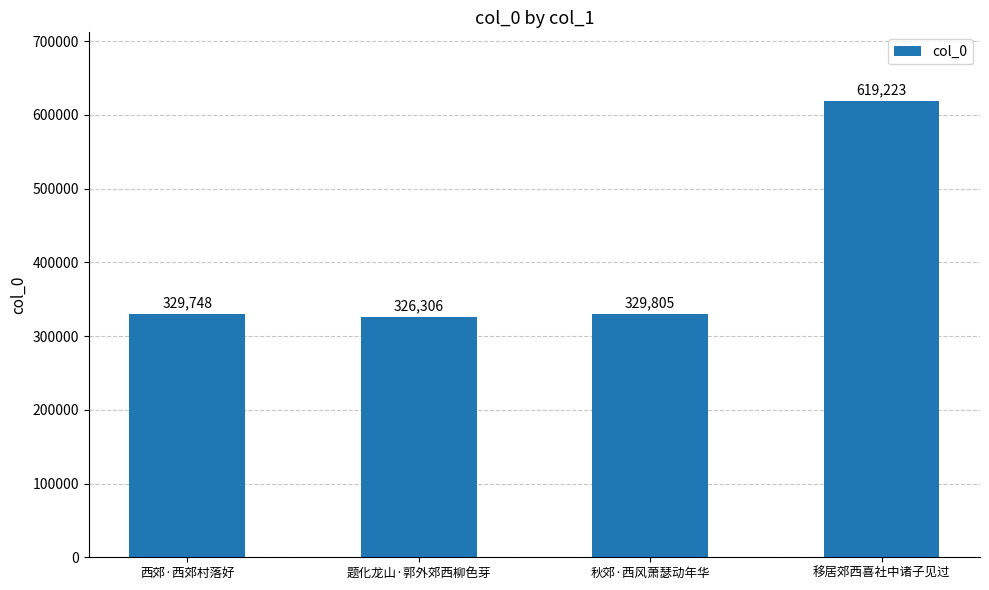

Which label corresponds to the smallest value in the chart?

题化龙山·郭外郊西柳色芽